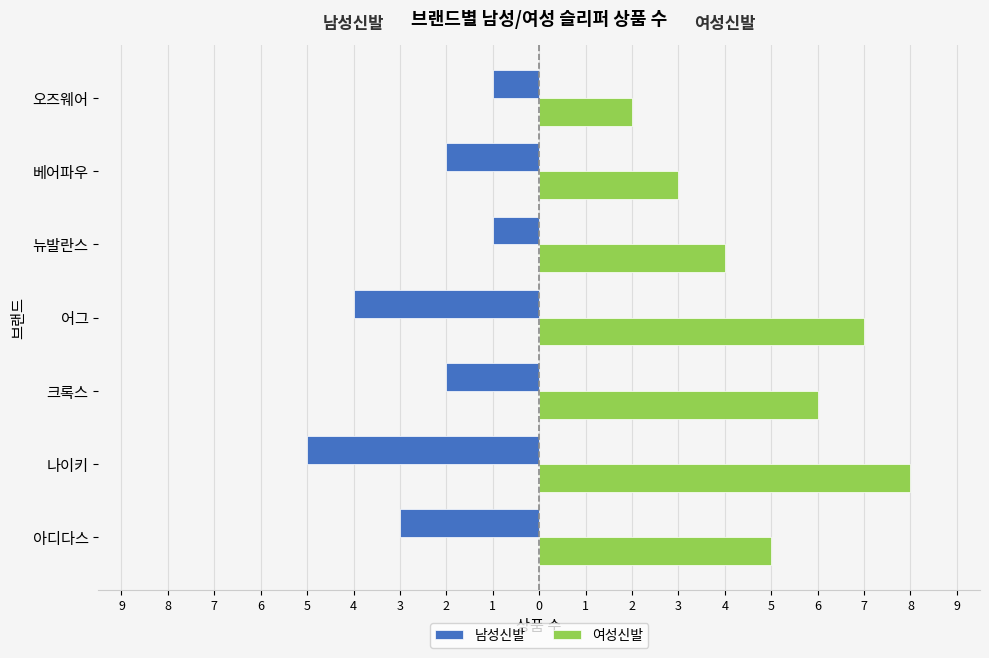

What are all the series names shown in the legend?

남성신발, 여성신발